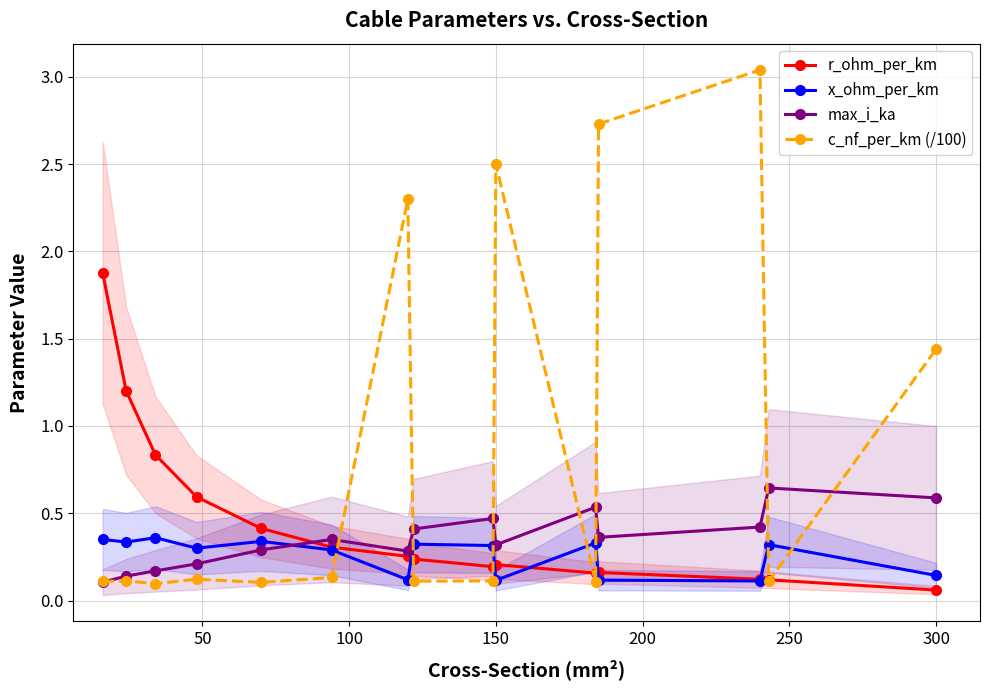

What are all the series names shown in the legend?

r_ohm_per_km, x_ohm_per_km, max_i_ka, c_nf_per_km (/100)